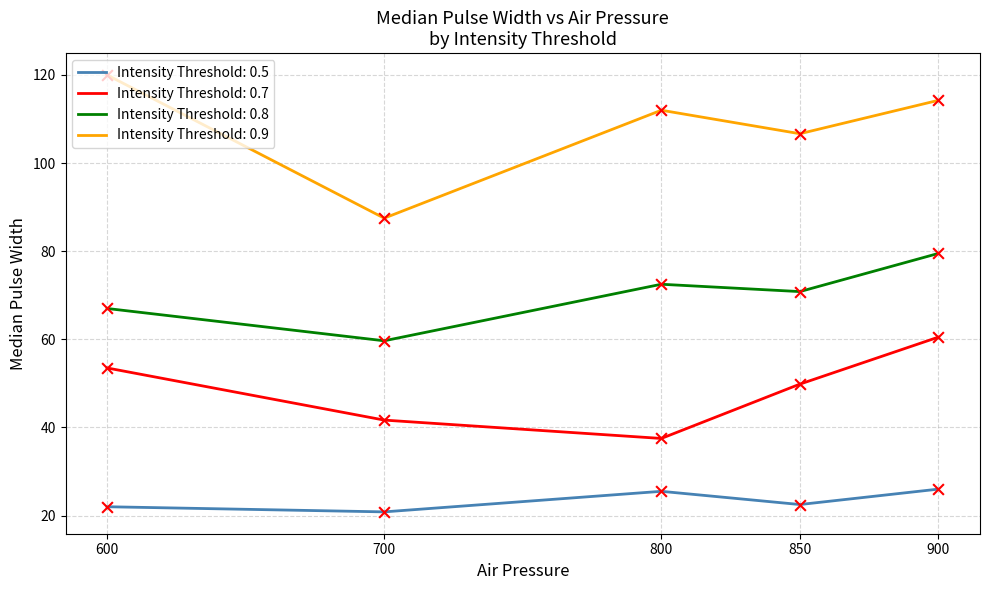

What are all the series names shown in the legend?

Intensity Threshold: 0.5, Intensity Threshold: 0.7, Intensity Threshold: 0.8, Intensity Threshold: 0.9